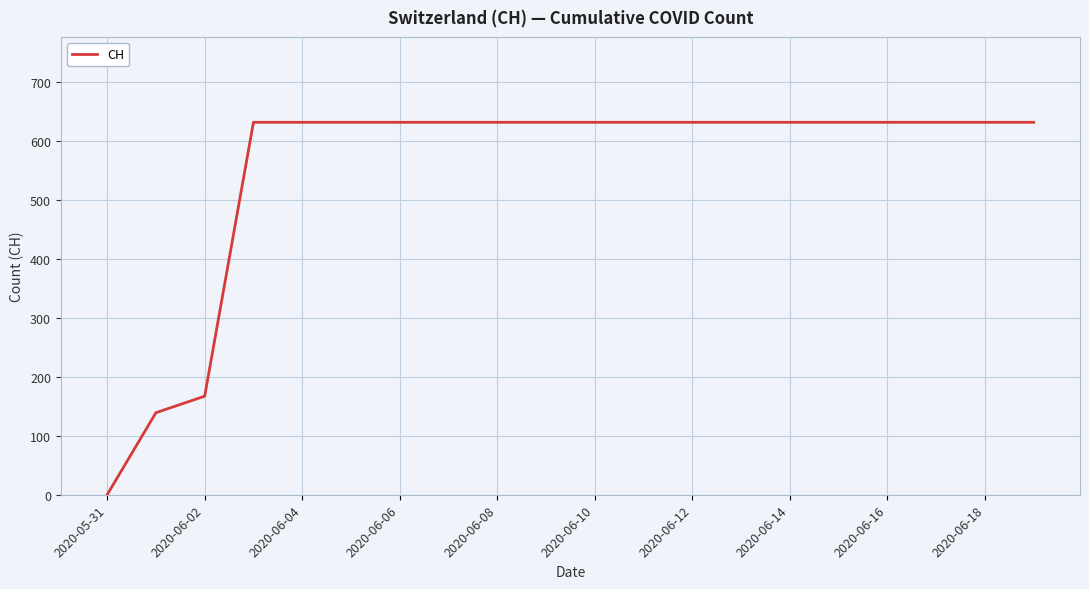

Reading left to right, extract all data points from this chart.

0	139	167	631	631	631	631	631	631	631	631	631	631	631	631	631	631	631	631	631